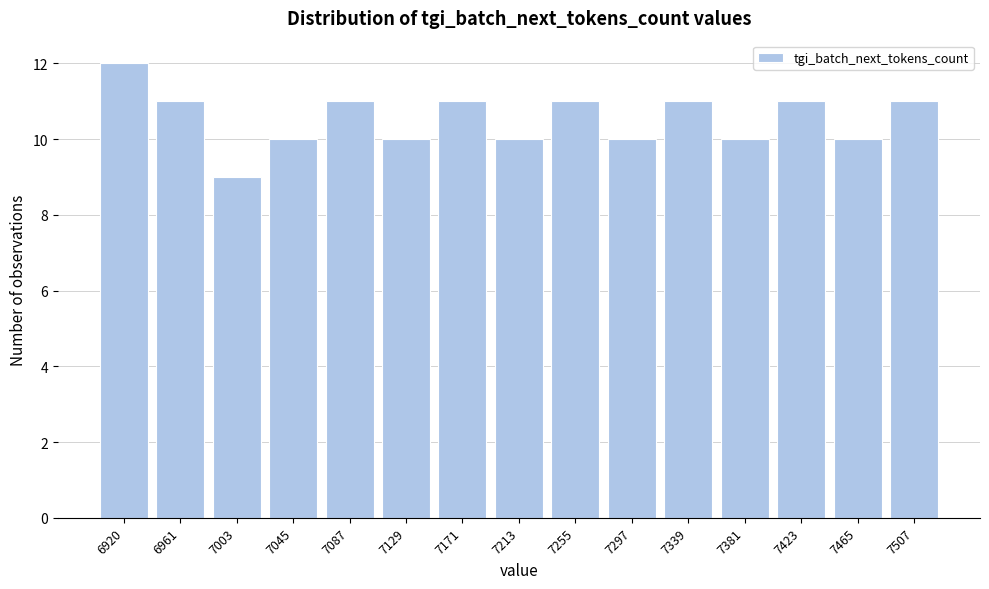

Reading left to right, list all the values displayed in this chart.

6920=12	6961=11	7003=9	7045=10	7087=11	7129=10	7171=11	7213=10	7255=11	7297=10	7339=11	7381=10	7423=11	7465=10	7507=11